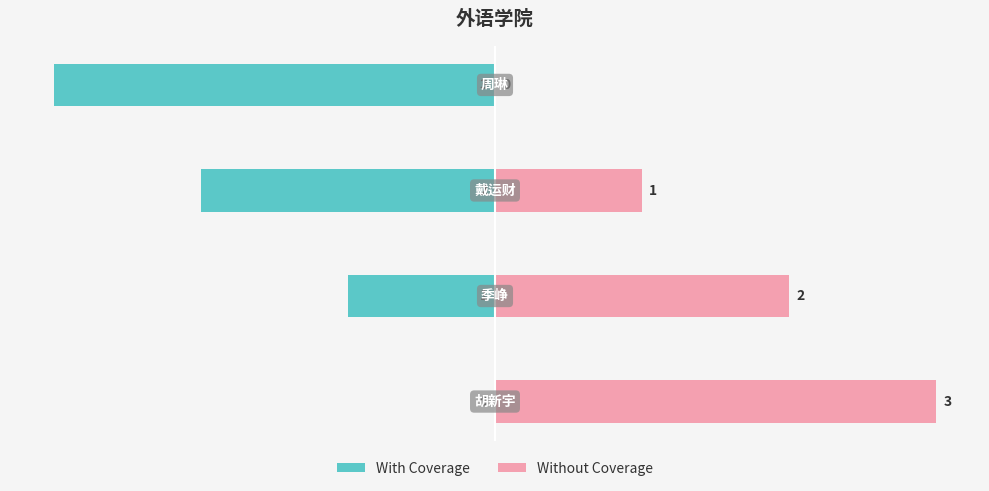

Are the bars grouped side by side (vs. stacked)?

Yes